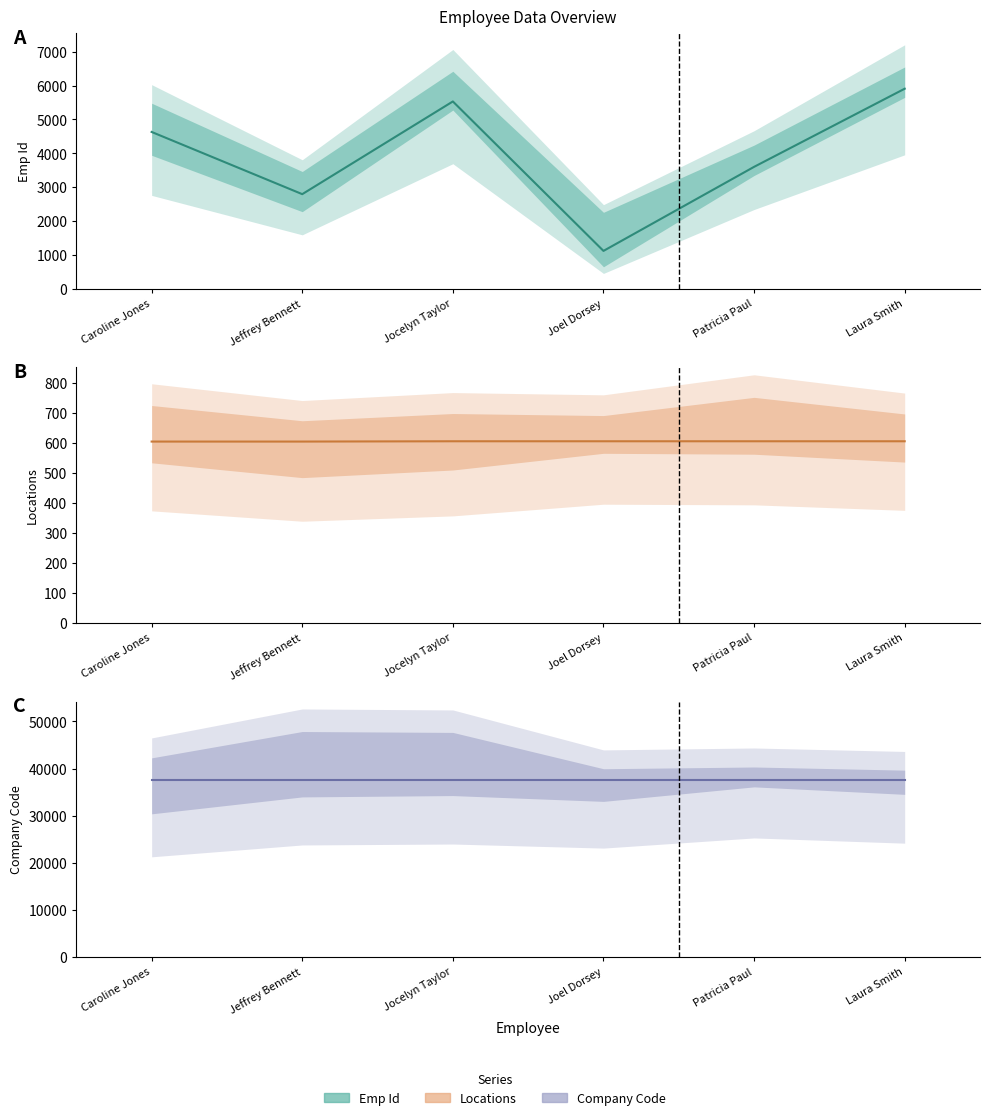

What is the greatest value displayed?

37546